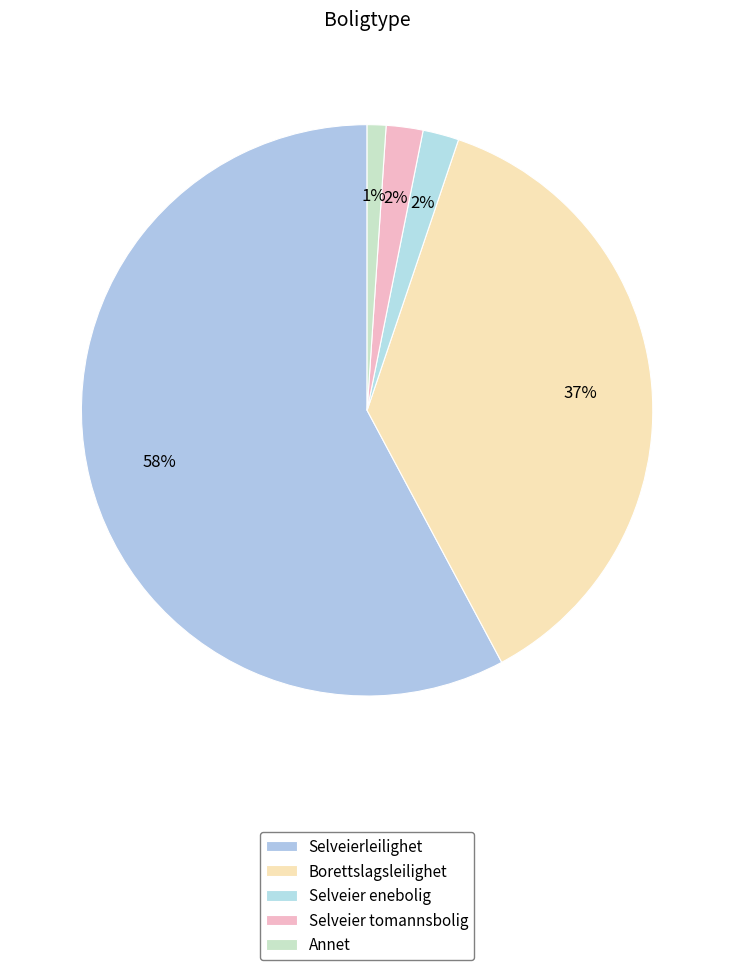

What portion of the pie excludes Selveierleilighet?

42.2%